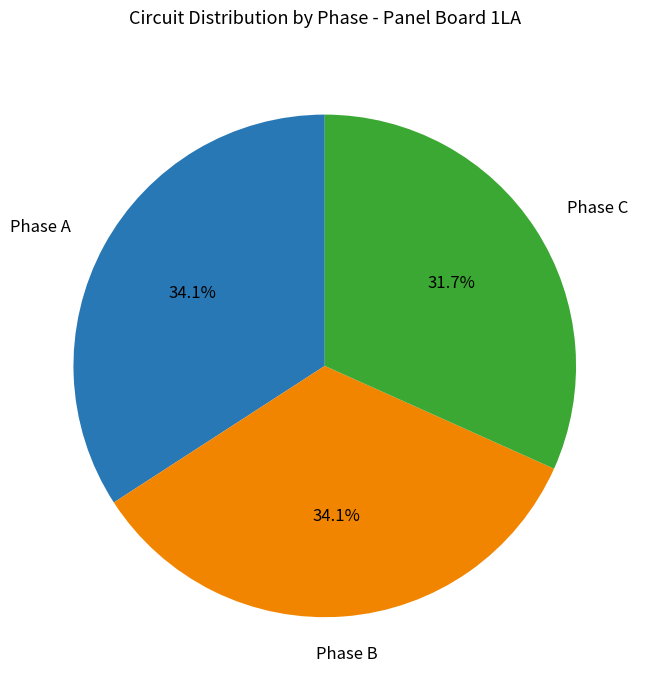

The Phase A slice represents 34% of the pie. True or false?

True